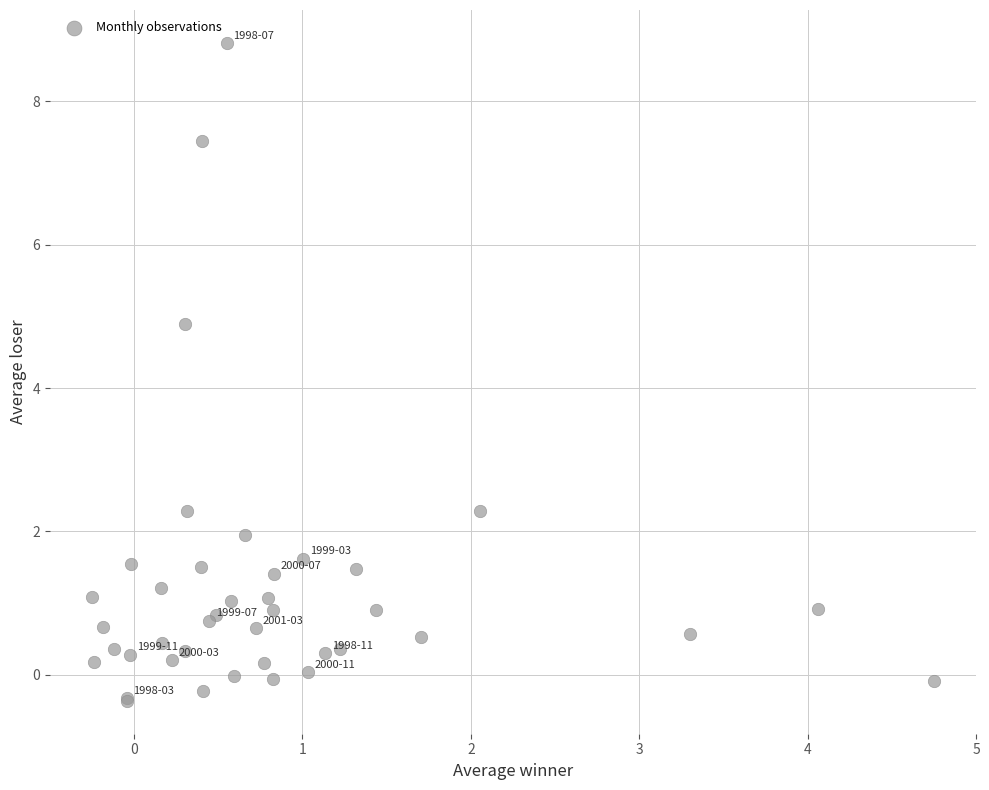

What Y value in the scatter plot is closest to 4?

4.9